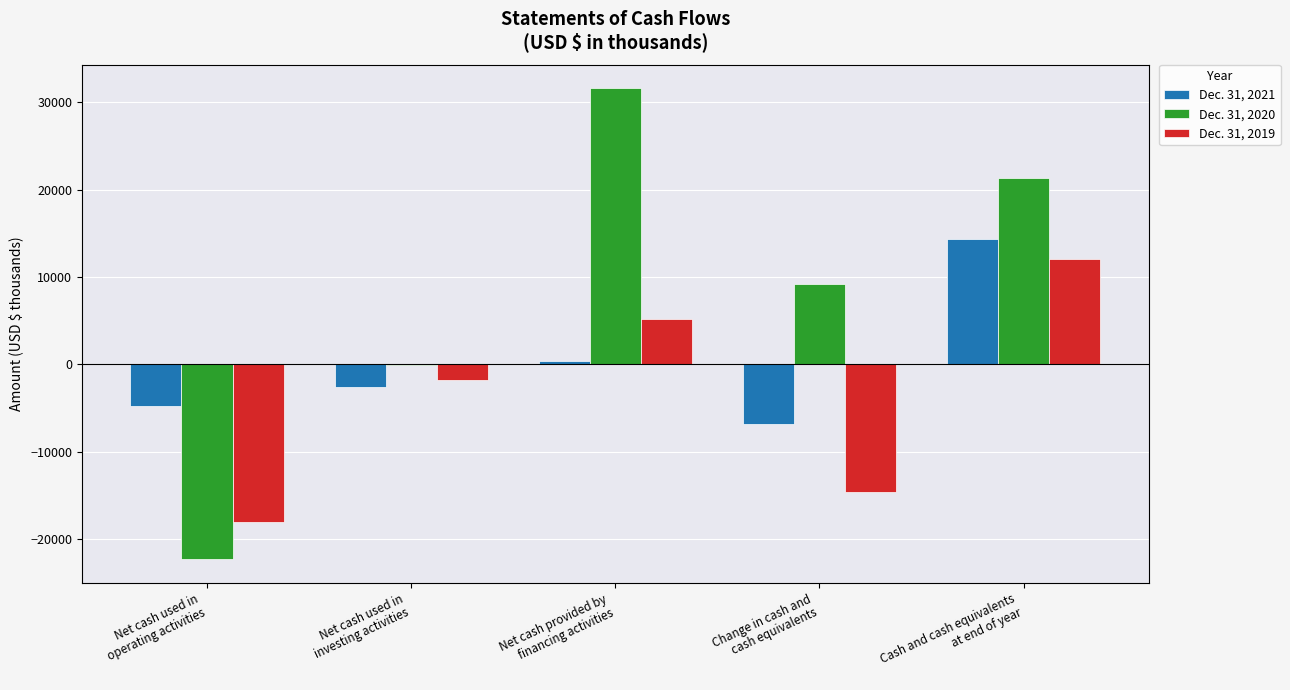

What is the greatest value displayed?

31625